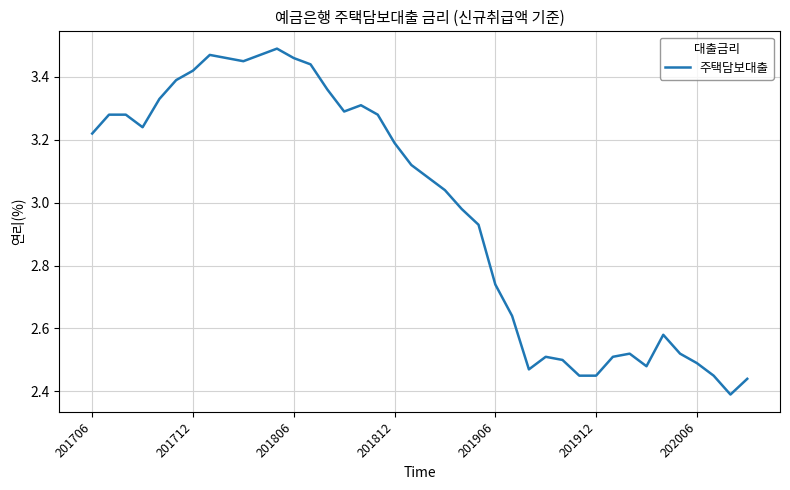

What is the difference between the maximum and minimum values?

1.1